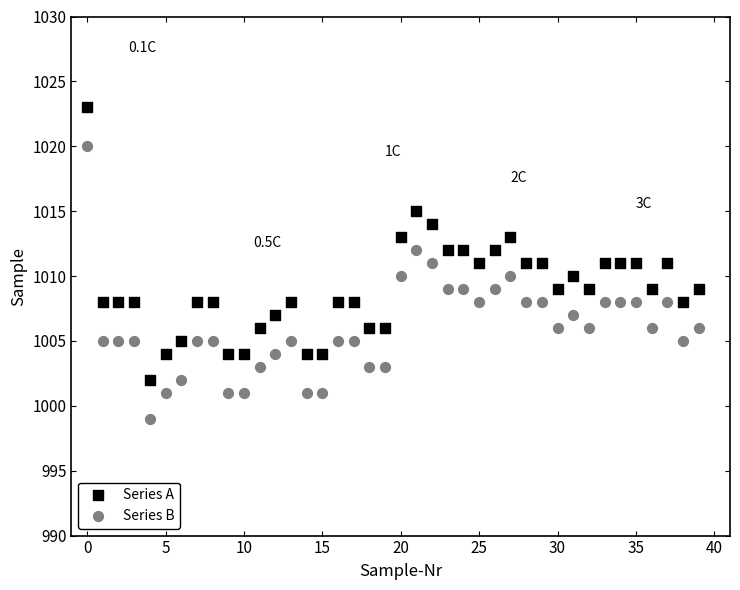

Which series reaches the minimum Y coordinate?

Series B